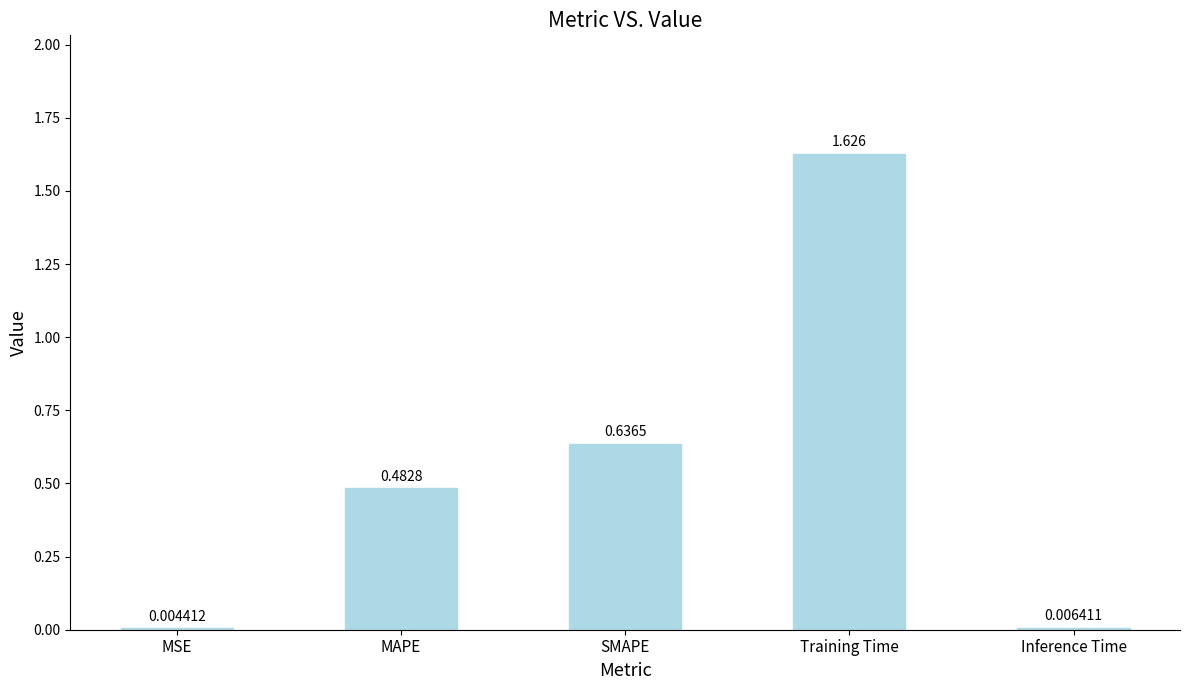

Which has a higher value, Training Time or Inference Time?

Training Time